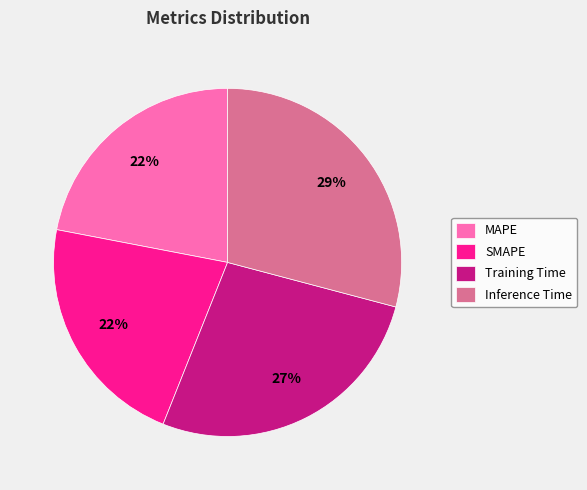

To the nearest percent, what is the average slice percentage?

25%